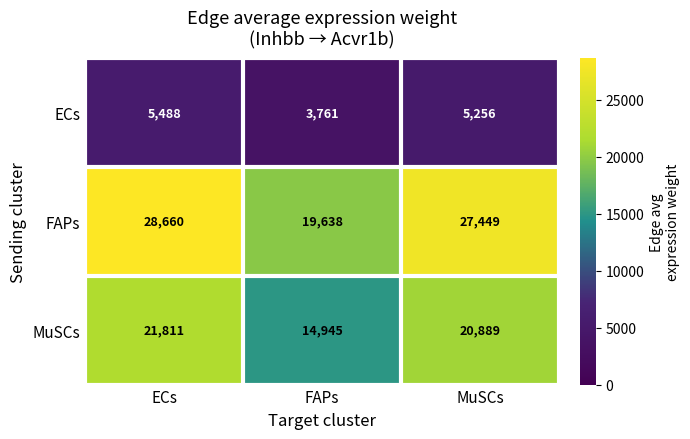

True or false: FAPs has a value of 43328 at MuSCs.

False